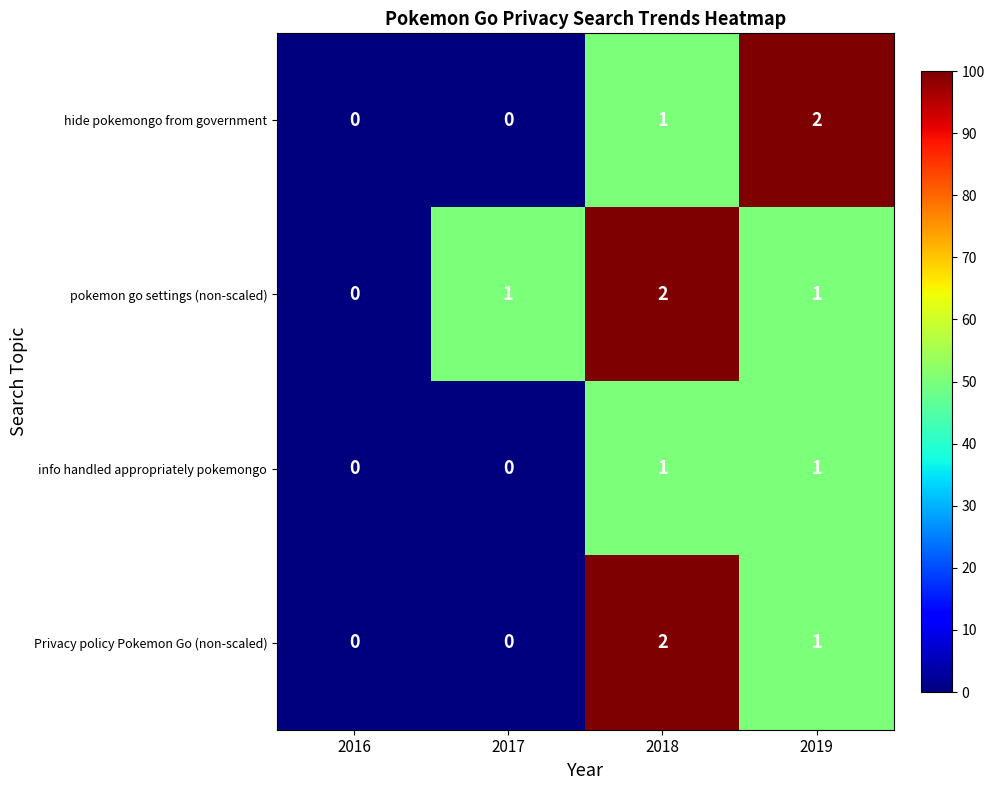

Is it true that hide pokemongo from government equals -1 at 2017?

False